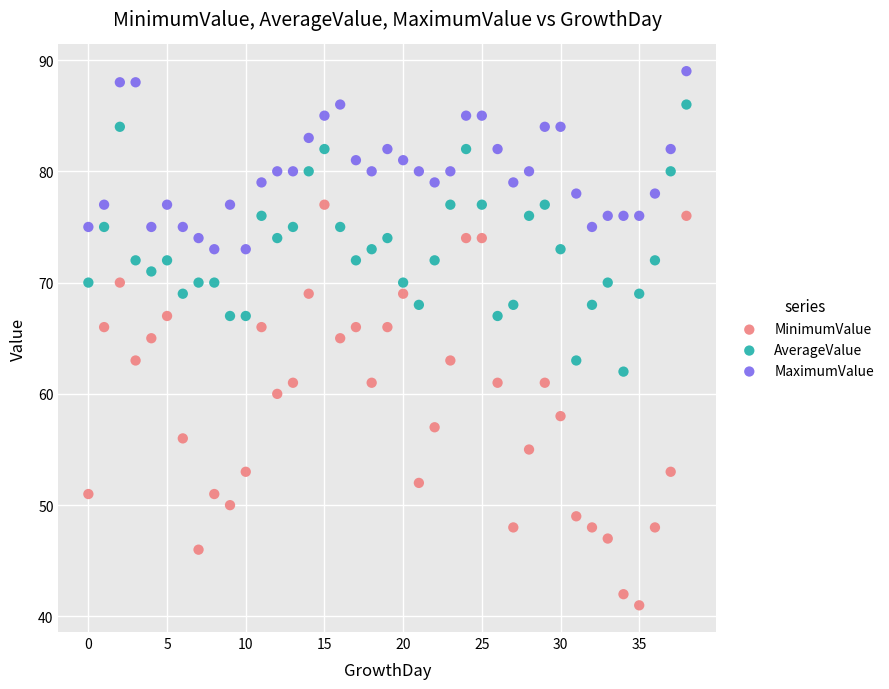

Which series has the widest spread of Y values?

MinimumValue